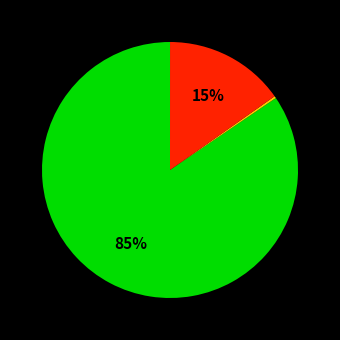

Is there any slice that represents more than half of the pie?

Yes